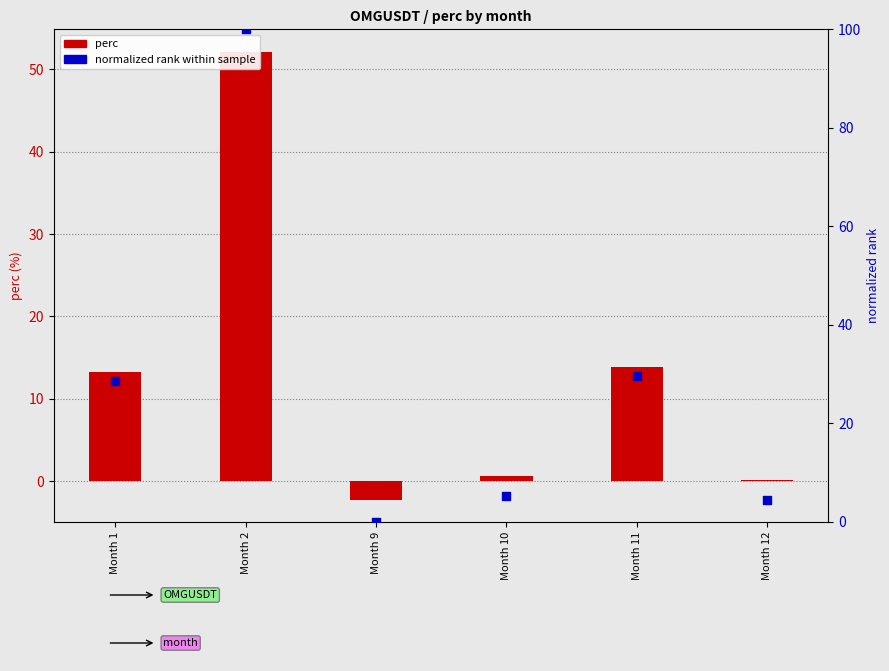

Which series contains the lowest Y value?

perc